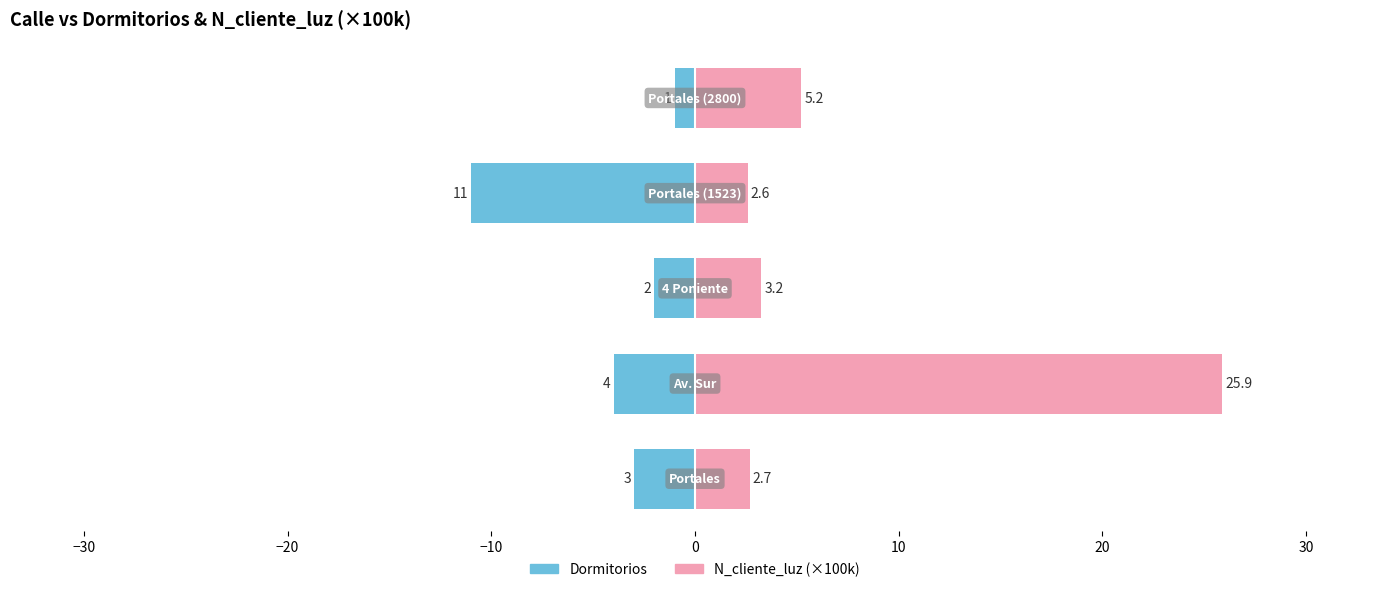

Reading left to right, extract all data points from this chart.

Dormitorios: -3.0	-4.0	-2.0	-11.0	-1.0
N_cliente_luz (×100k): 2.7	25.9	3.2	2.6	5.2